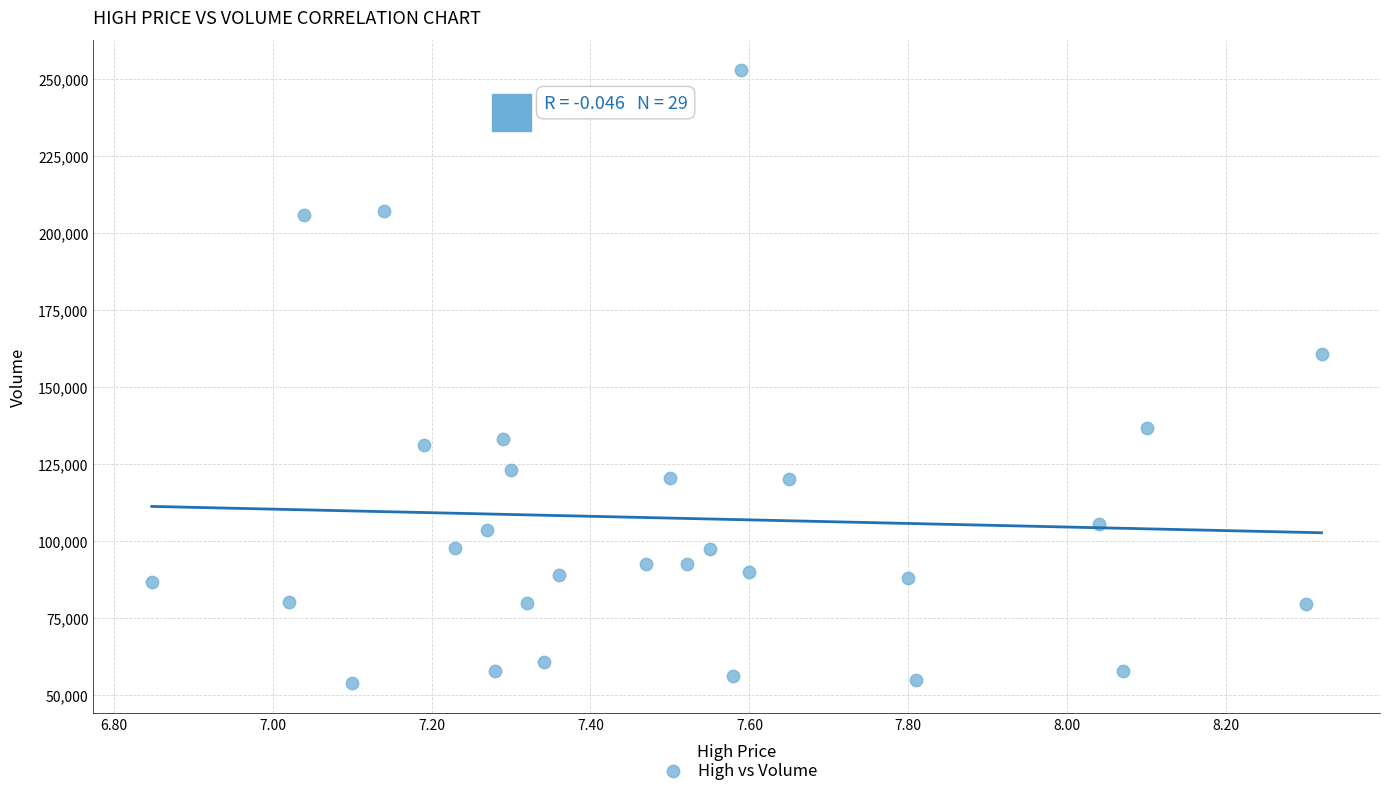

What is the range of Y values (max minus min)?

198800